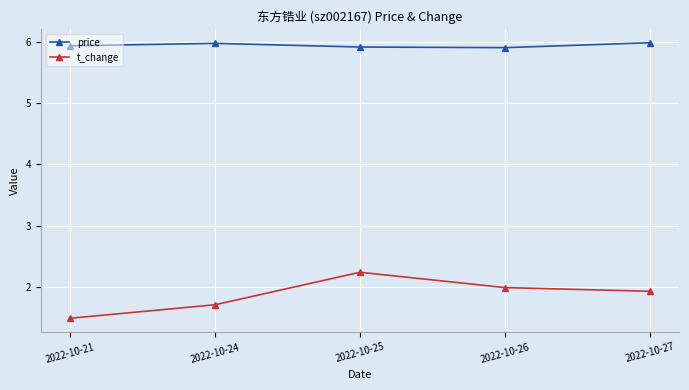

What are all the series names shown in the legend?

price, t_change